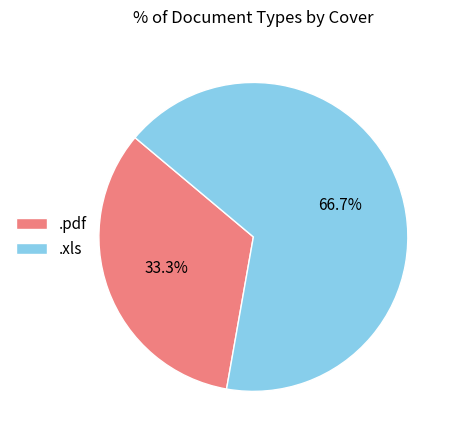

Rank the categories by value from highest to lowest.

.xls, .pdf